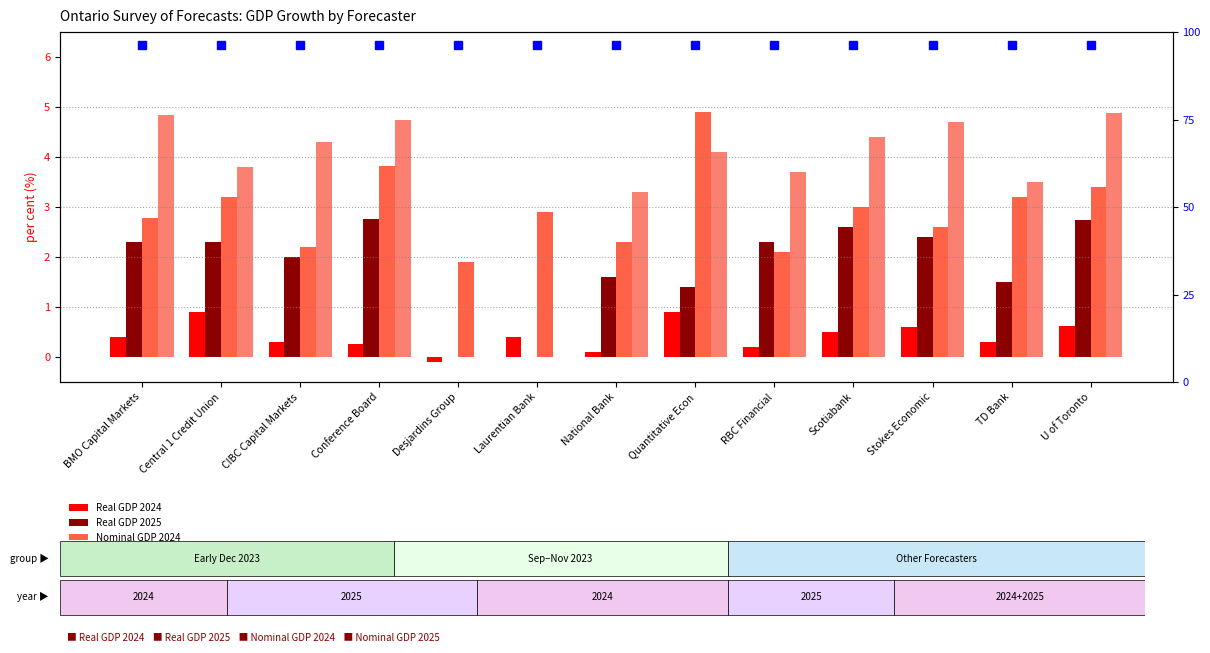

How many bars are there in total?

52